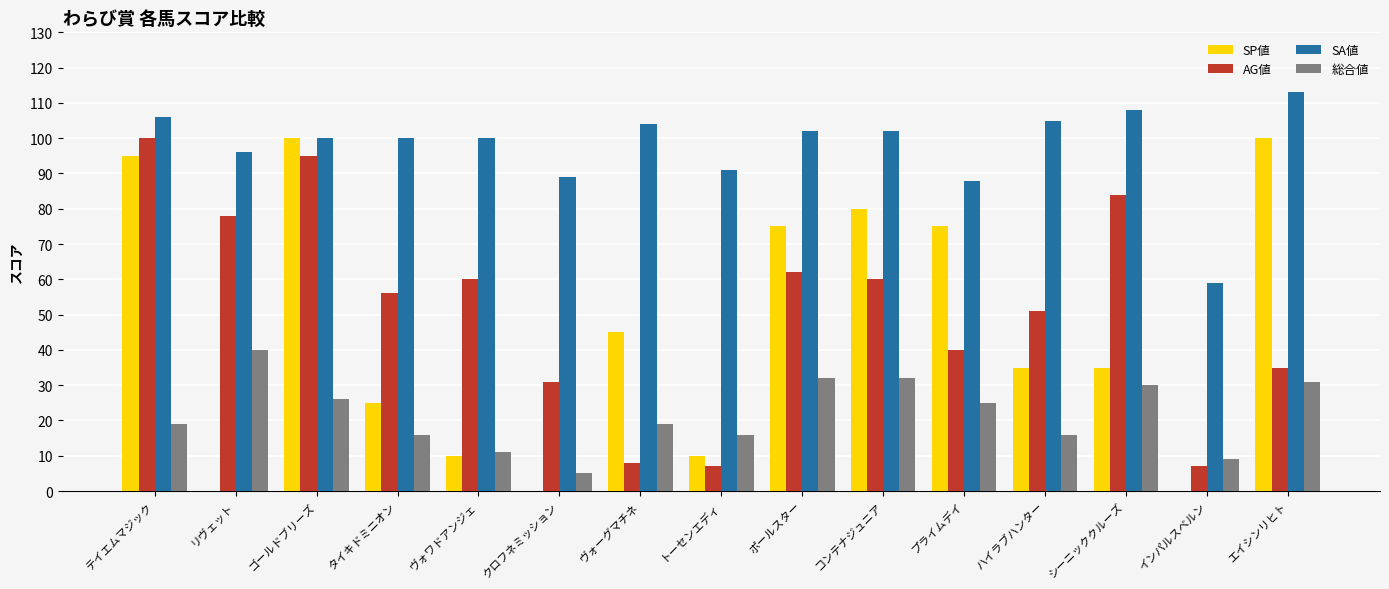

What is the greatest value displayed?

113